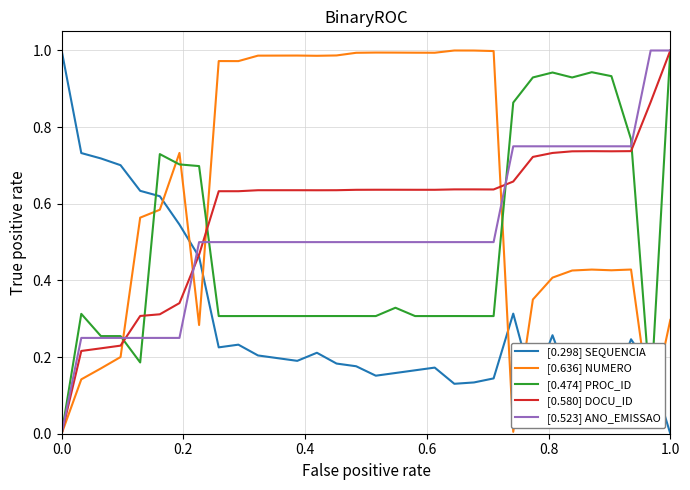

Which series has the largest total across all categories?

[0.636] NUMERO